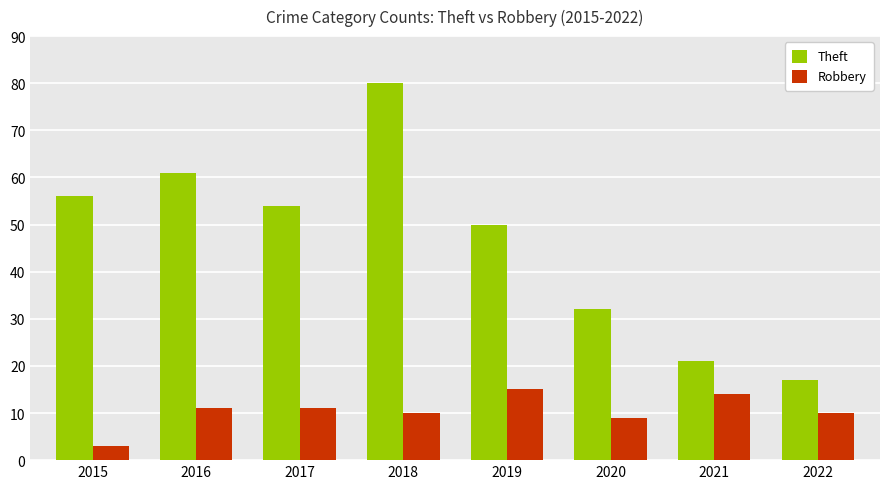

What is the maximum value shown in the chart?

80